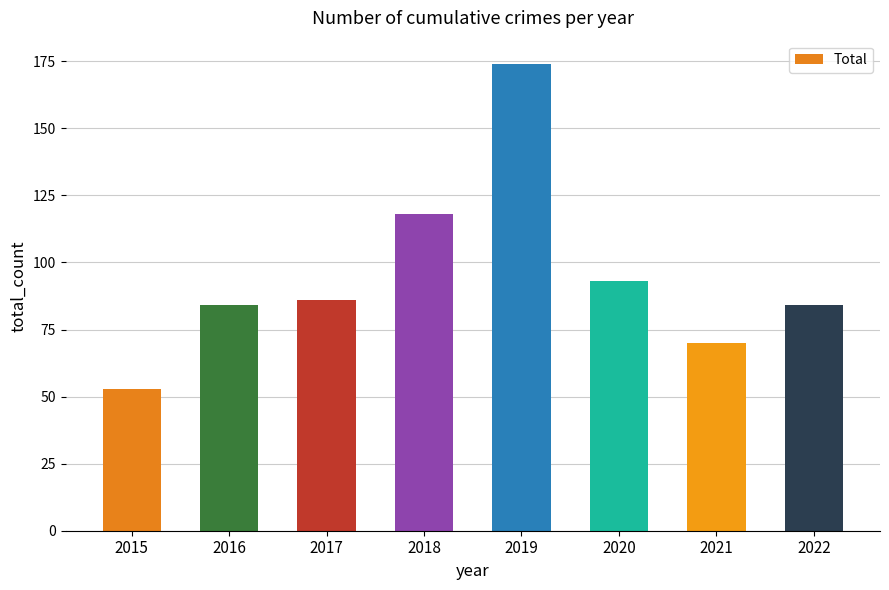

True or false: the data shows 93 at 2020.

True